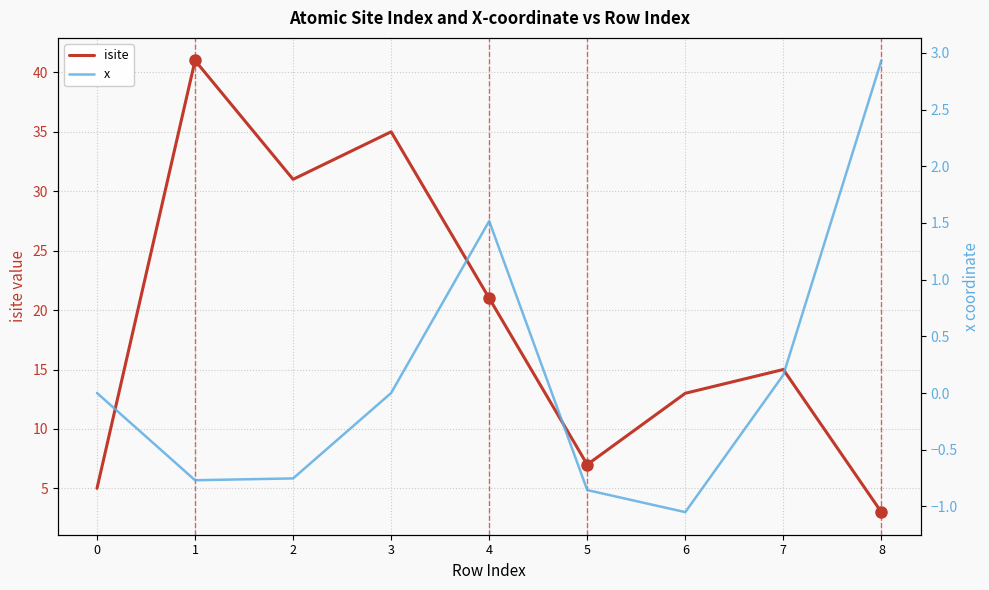

How many values in the x series are below 0?

4